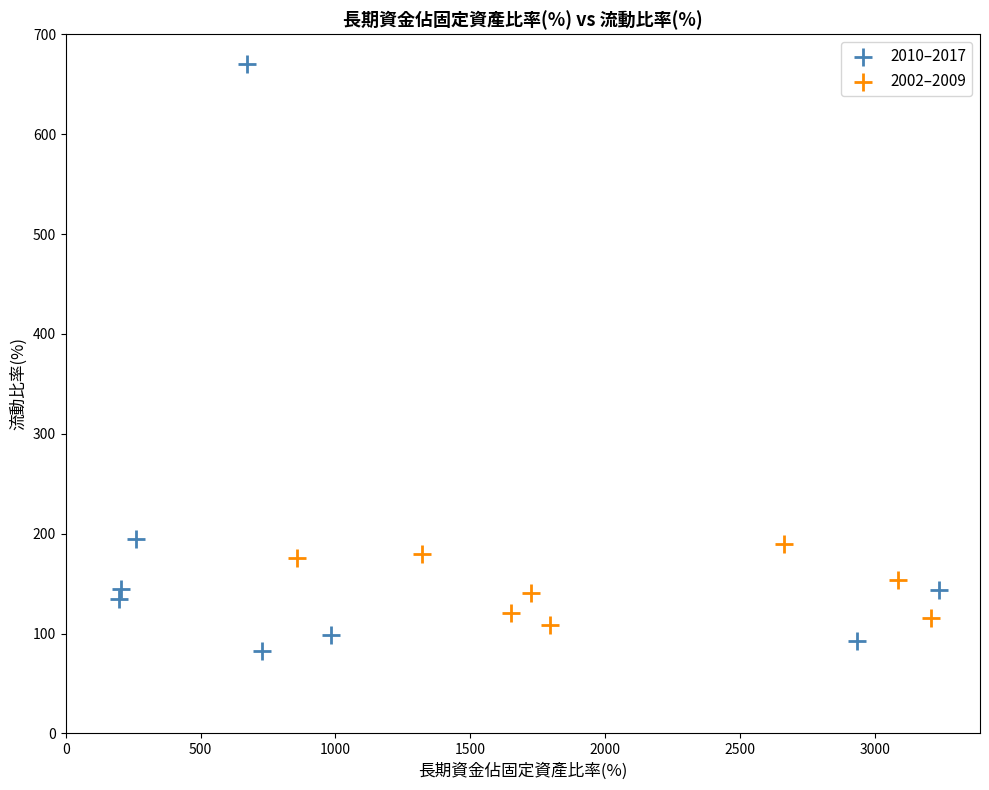

Which series reaches the maximum Y coordinate?

2010–2017